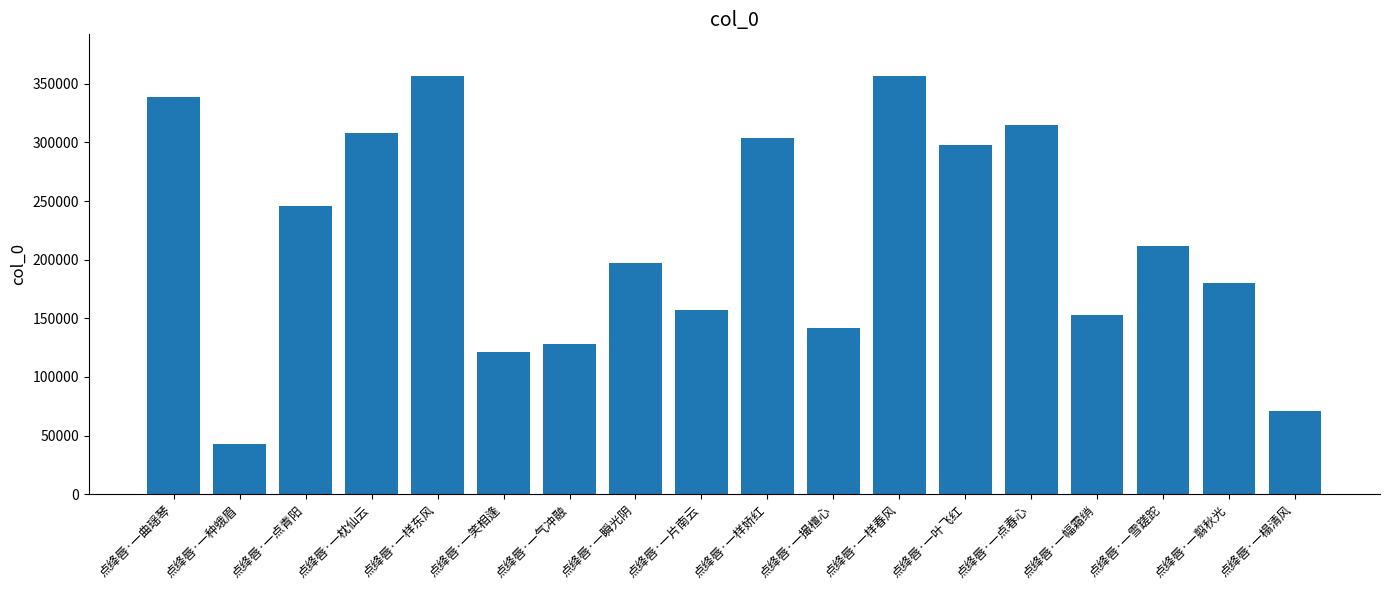

At which label is the value closest to 199616?

点绛唇·一瞬光阴